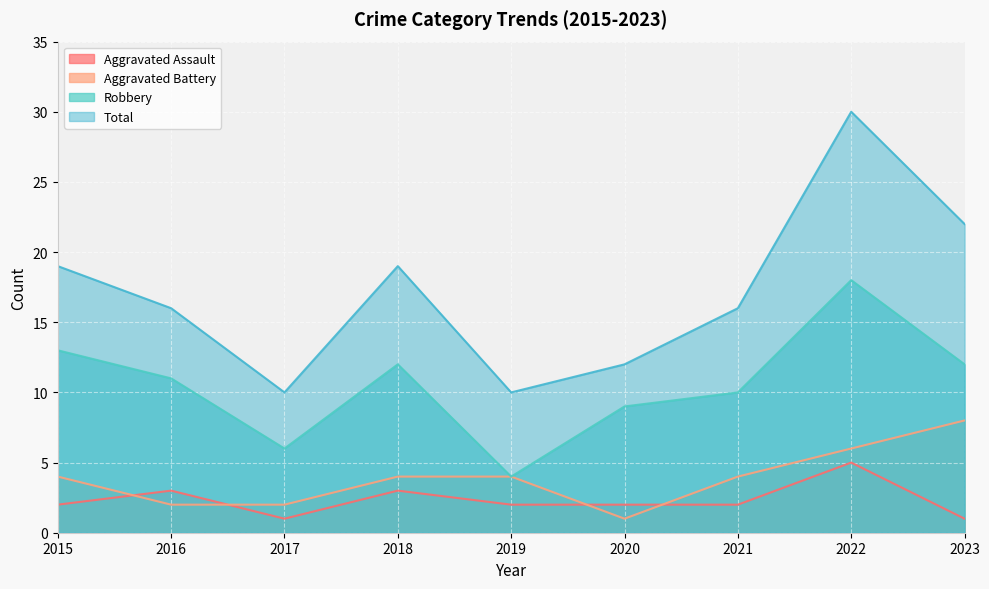

What is the average value of the Robbery series?

11